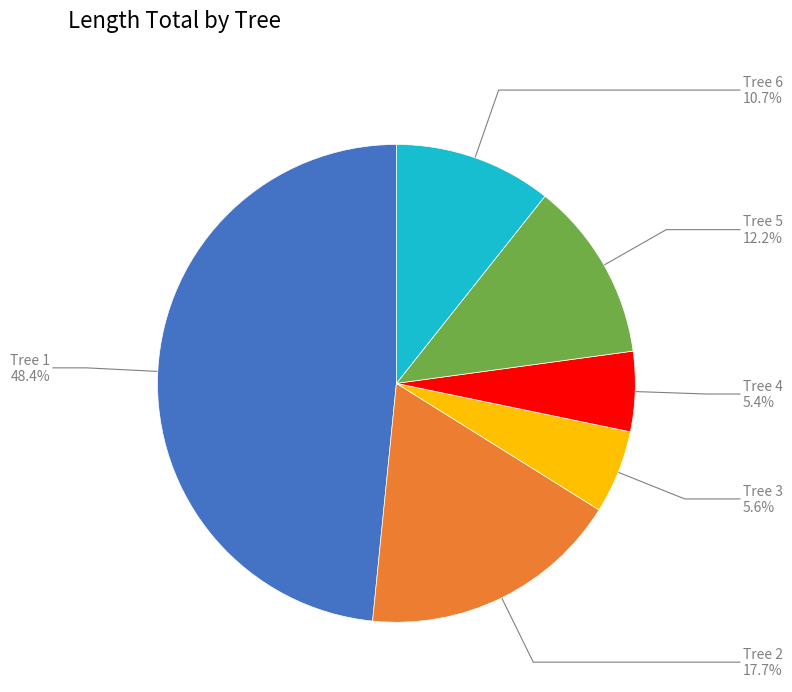

How many segments does this pie chart have?

6